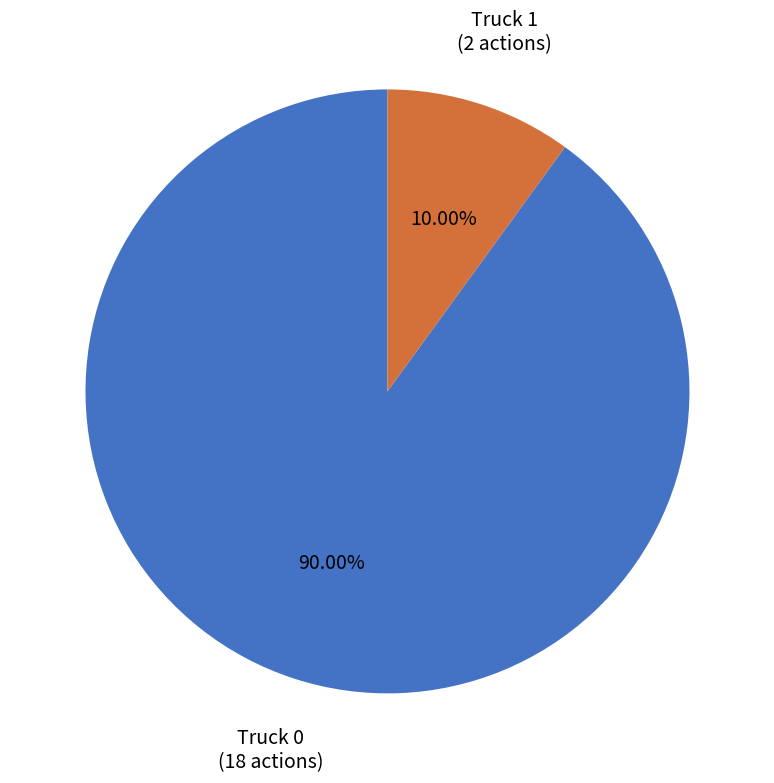

Which slice is the smallest?

Truck 1